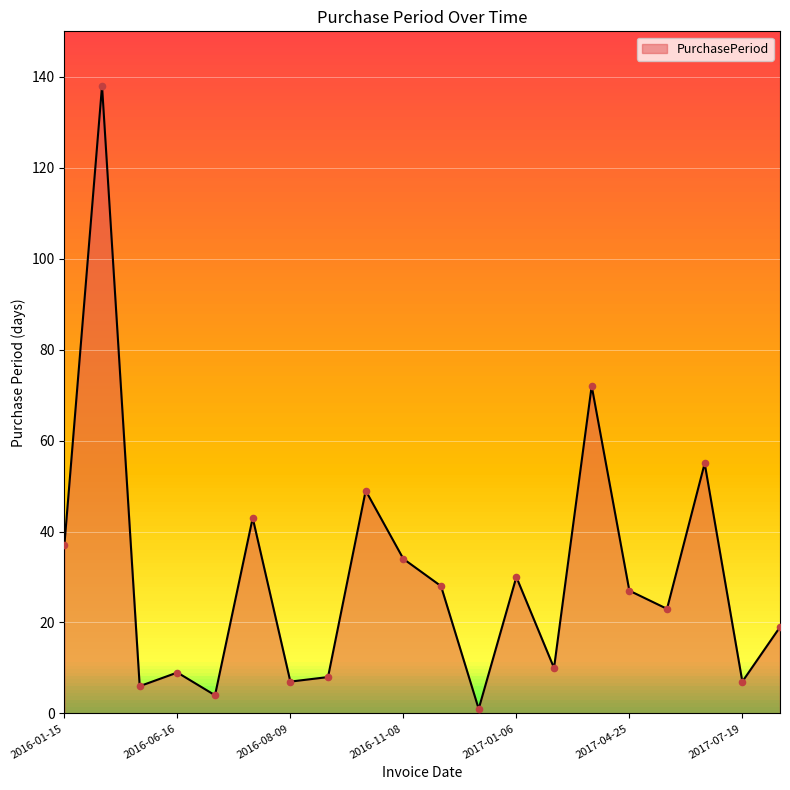

What is the difference between the maximum and minimum values?

137